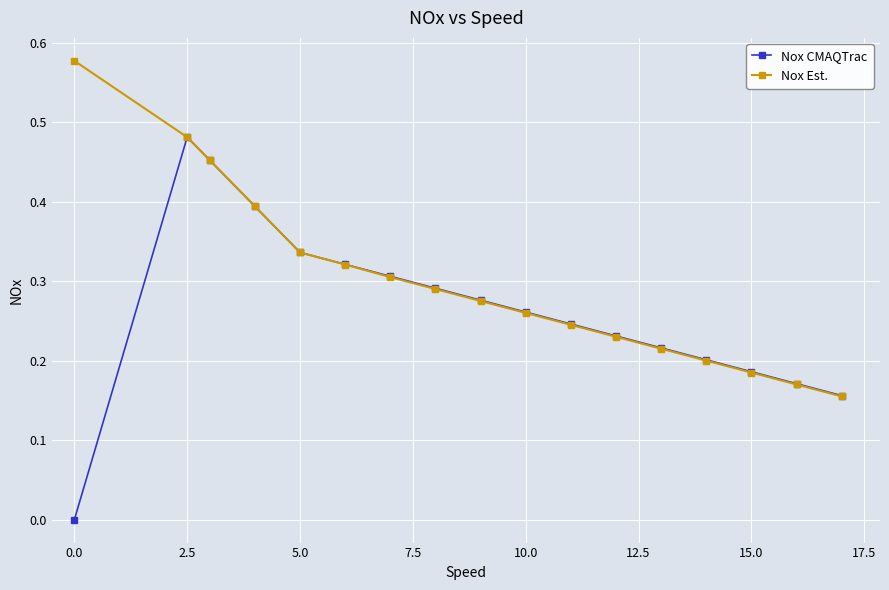

Which series has the largest total across all categories?

Nox Est.